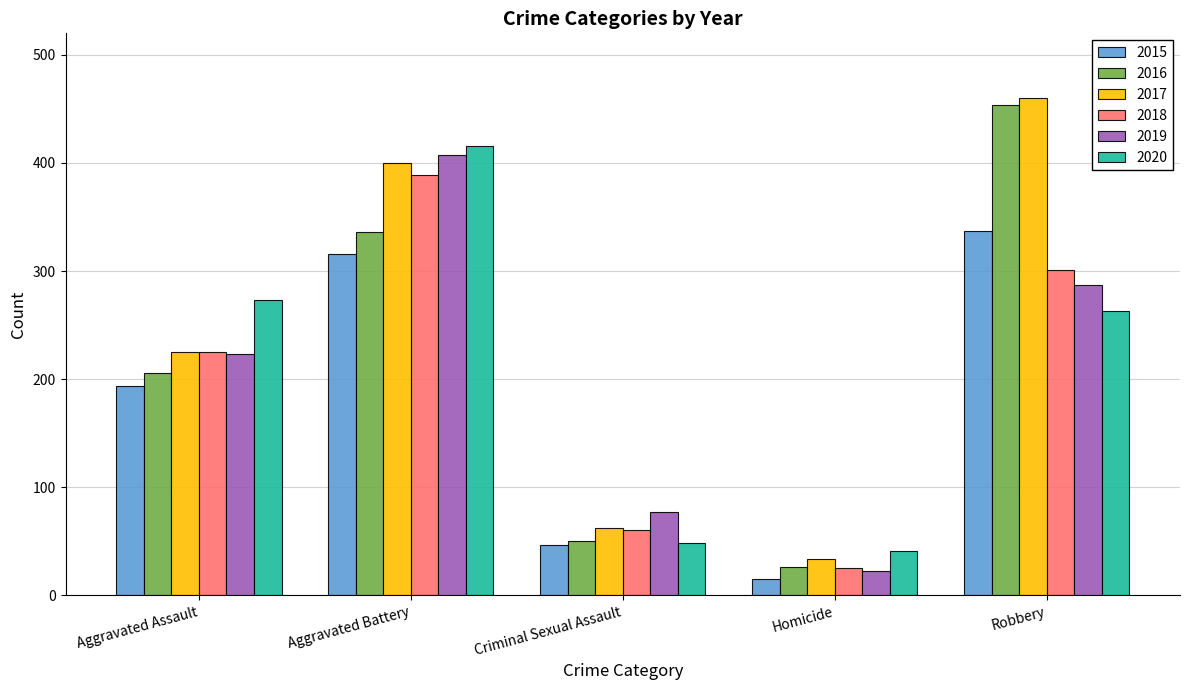

Does the chart contain stacked bars?

No